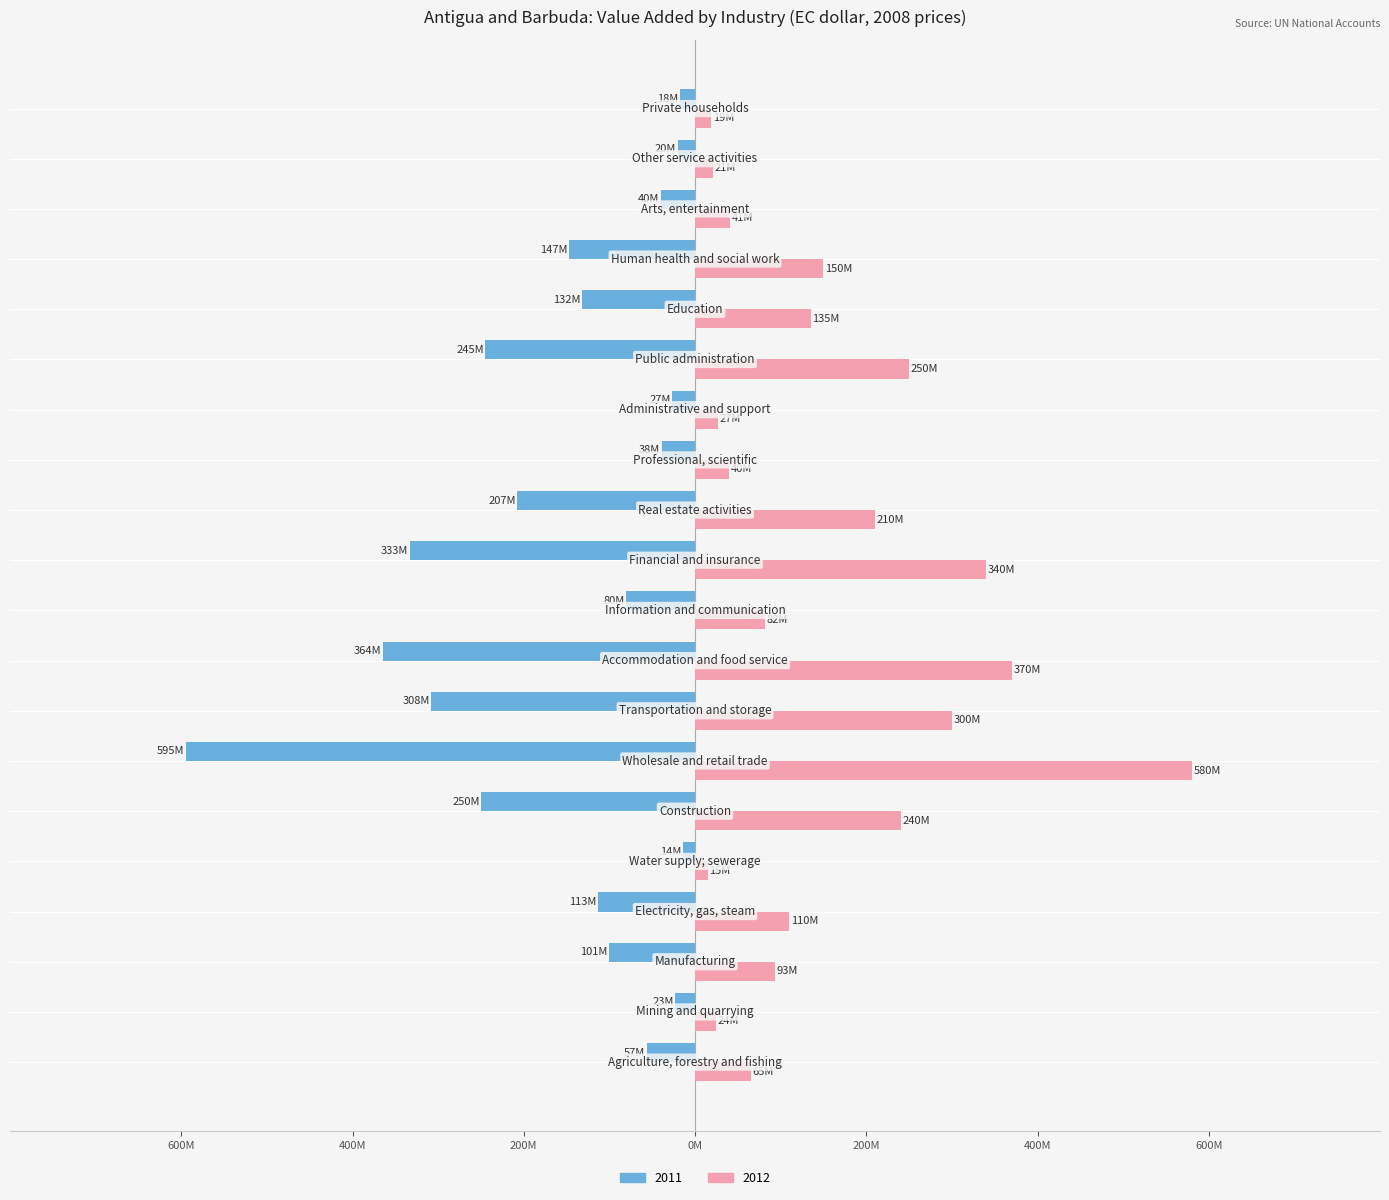

What are all the series names shown in the legend?

2011, 2012